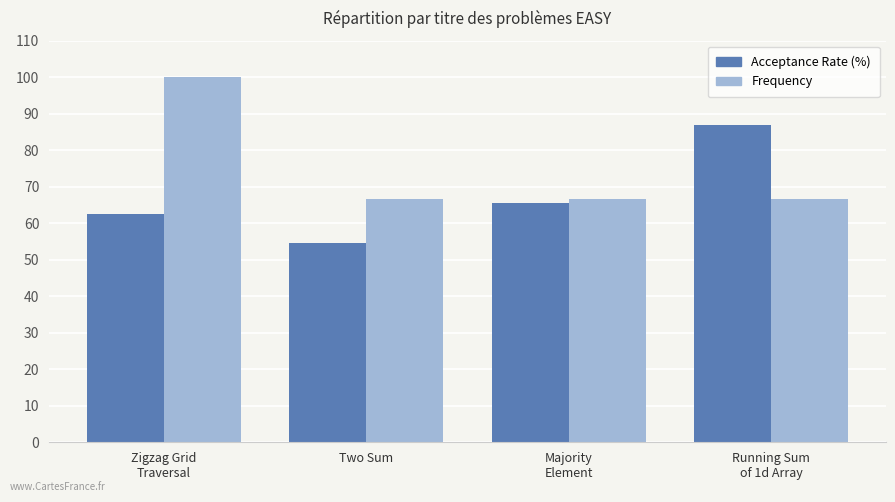

Reading left to right, extract all data points from this chart.

Acceptance Rate (%): 62.6	54.7	65.4	86.9
Frequency: 100.0	66.7	66.7	66.7